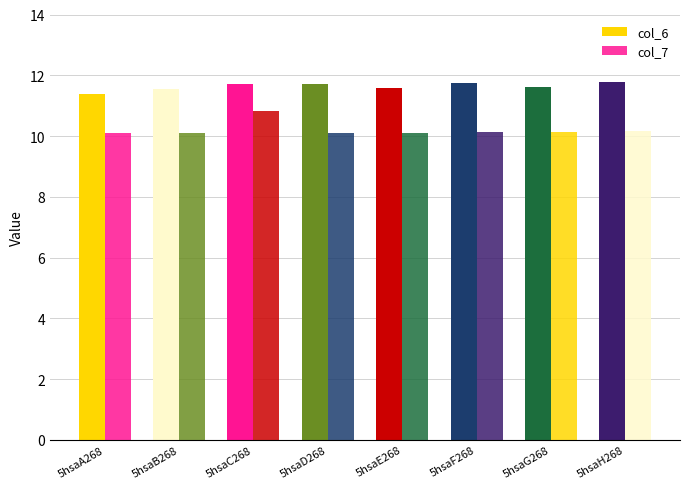

What is the total value across all series at 5hsaD268?

21.8